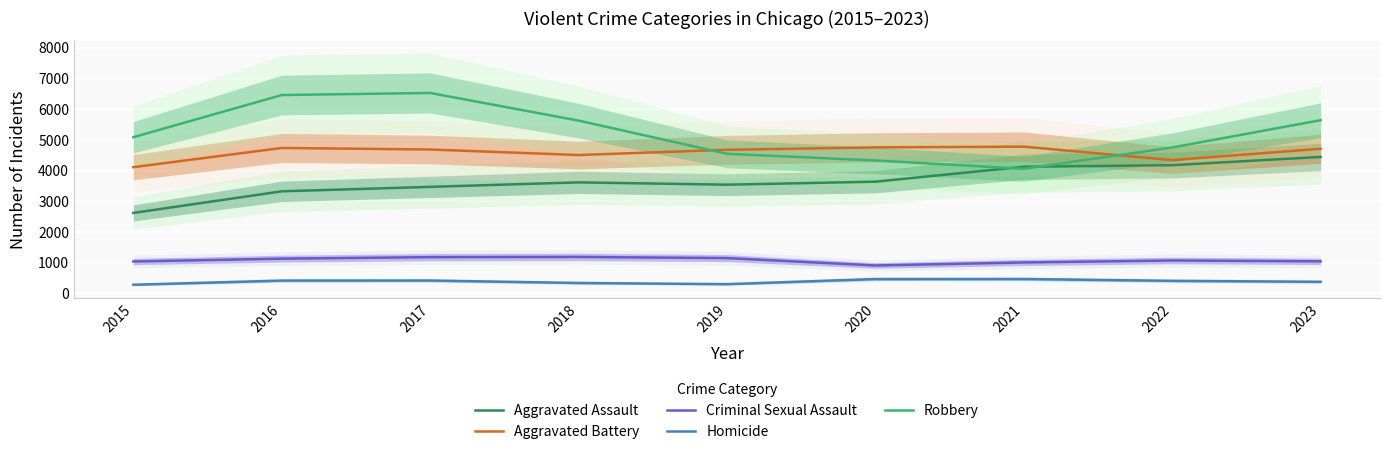

What is the spread (max minus min) of values at 2019?

4379